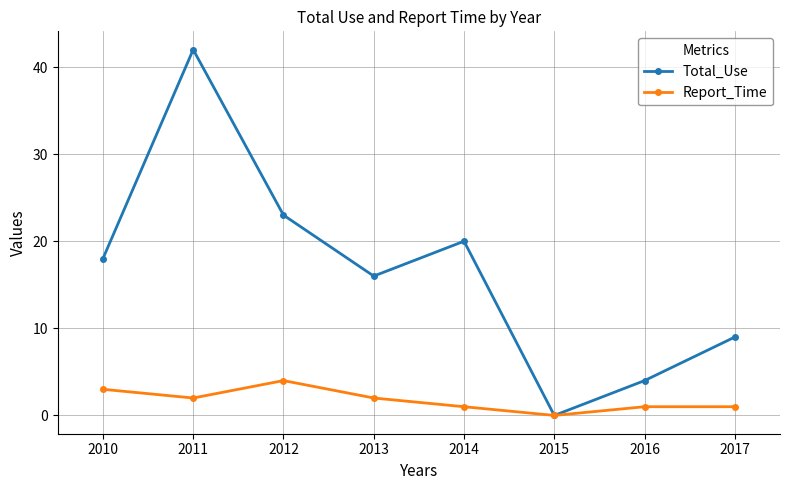

Which series has the largest total across all categories?

Total_Use